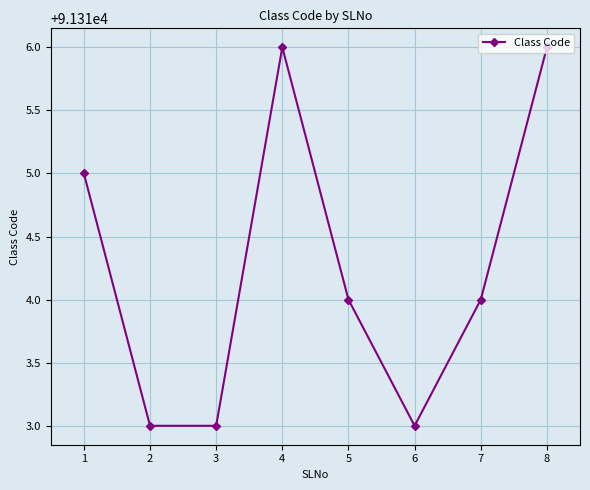

Reading left to right, what are all the values shown in this chart?

91315	91313	91313	91316	91314	91313	91314	91316